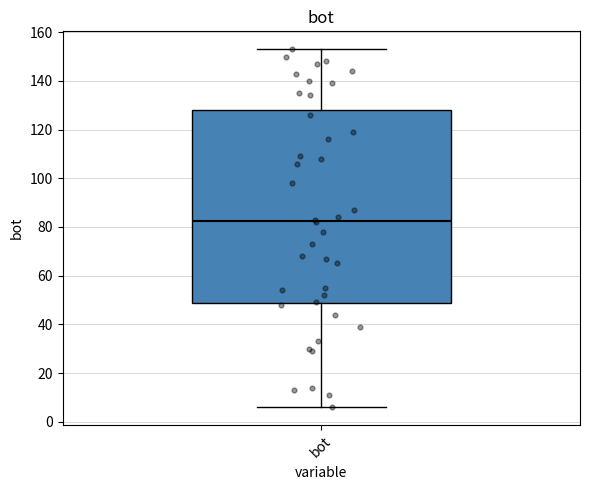

Transcribe this box plot: give where the median line is, the range the box spans, and where the two whiskers end, as read against the y-axis. The values are not printed on the chart, so give them approximately, as read against the axis.

median 82, box 48 to 128, whiskers 6 to 154